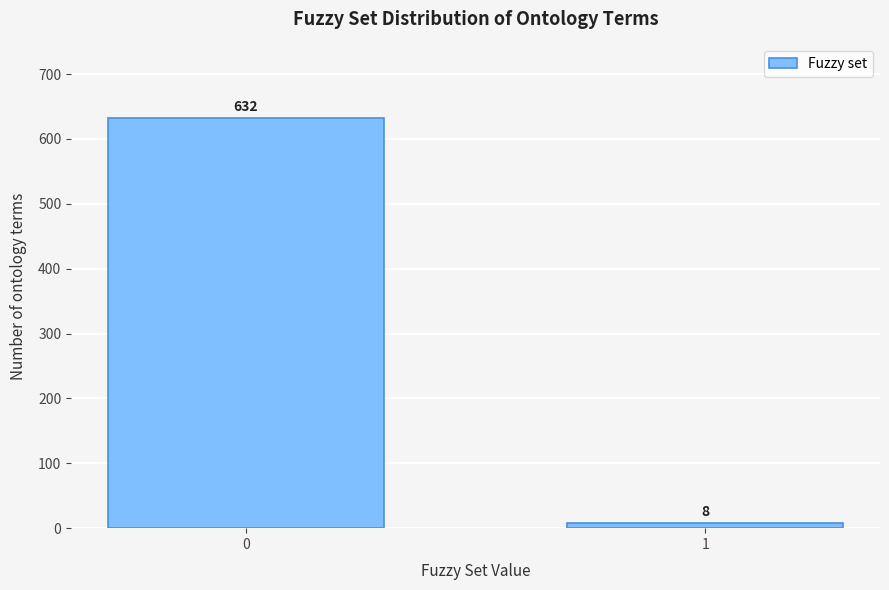

Reading left to right, list all the values displayed in this chart.

632	8